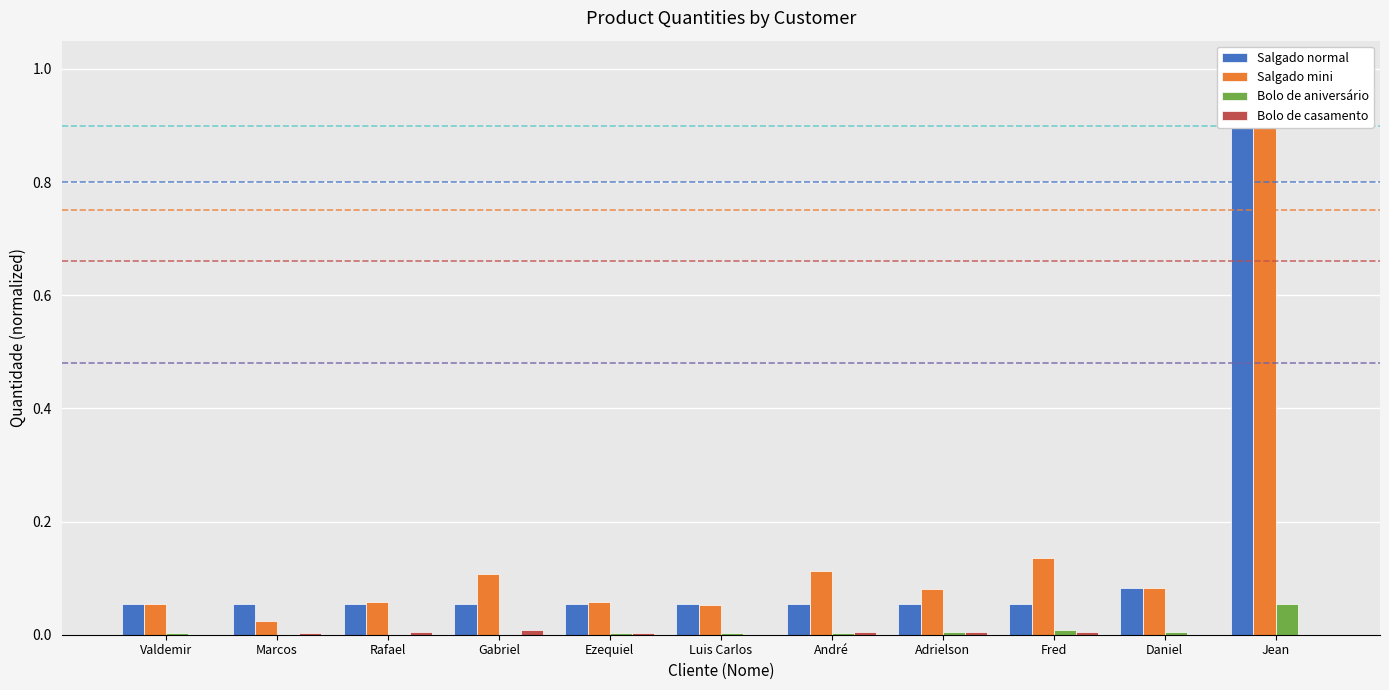

Reading left to right, transcribe all the data shown in this chart.

Salgado normal: Valdemir=0.1	Marcos=0.1	Rafael=0.1	Gabriel=0.1	Ezequiel=0.1	Luis Carlos=0.1	André=0.1	Adrielson=0.1	Fred=0.1	Daniel=0.1	Jean=1.0
Salgado mini: Valdemir=0.1	Marcos=0.0	Rafael=0.1	Gabriel=0.1	Ezequiel=0.1	Luis Carlos=0.1	André=0.1	Adrielson=0.1	Fred=0.1	Daniel=0.1	Jean=1.0
Bolo de aniversário: Valdemir=0.0	Marcos=0.0	Rafael=0.0	Gabriel=0.0	Ezequiel=0.0	Luis Carlos=0.0	André=0.0	Adrielson=0.0	Fred=0.0	Daniel=0.0	Jean=0.1
Bolo de casamento: Valdemir=0.0	Marcos=0.0	Rafael=0.0	Gabriel=0.0	Ezequiel=0.0	Luis Carlos=0.0	André=0.0	Adrielson=0.0	Fred=0.0	Daniel=0.0	Jean=0.0